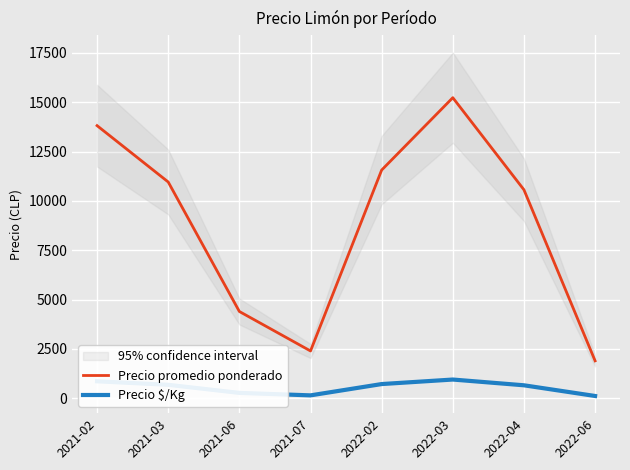

Which series has the largest total across all categories?

Precio promedio ponderado